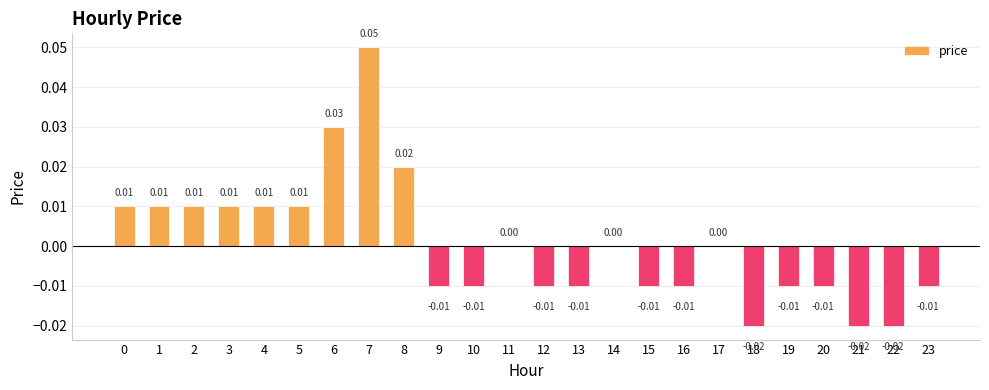

Which has a higher value, 6 or 17?

6